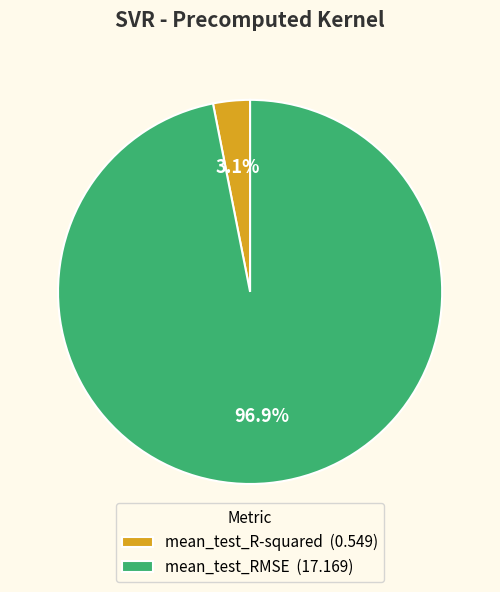

Count the number of slices in the pie.

2